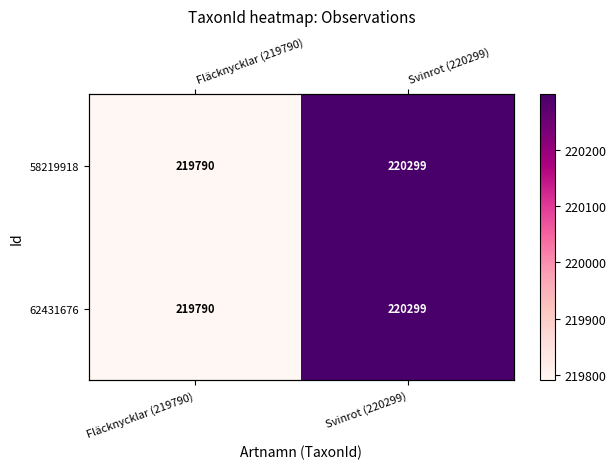

Which has a higher value, Svinrot (220299) or Fläcknycklar (219790)?

Svinrot (220299)